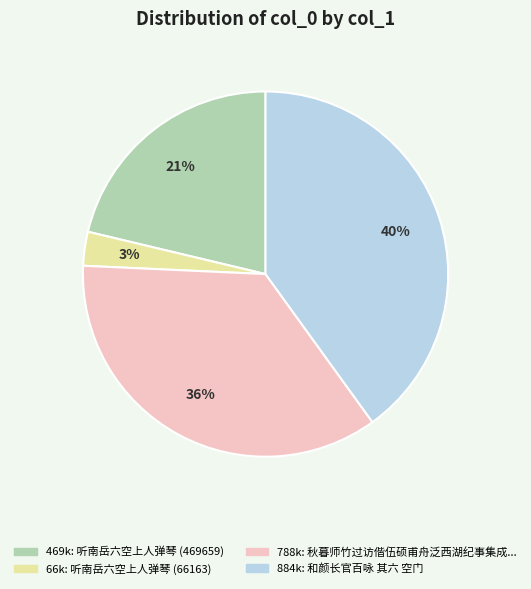

Count the number of slices in the pie.

4